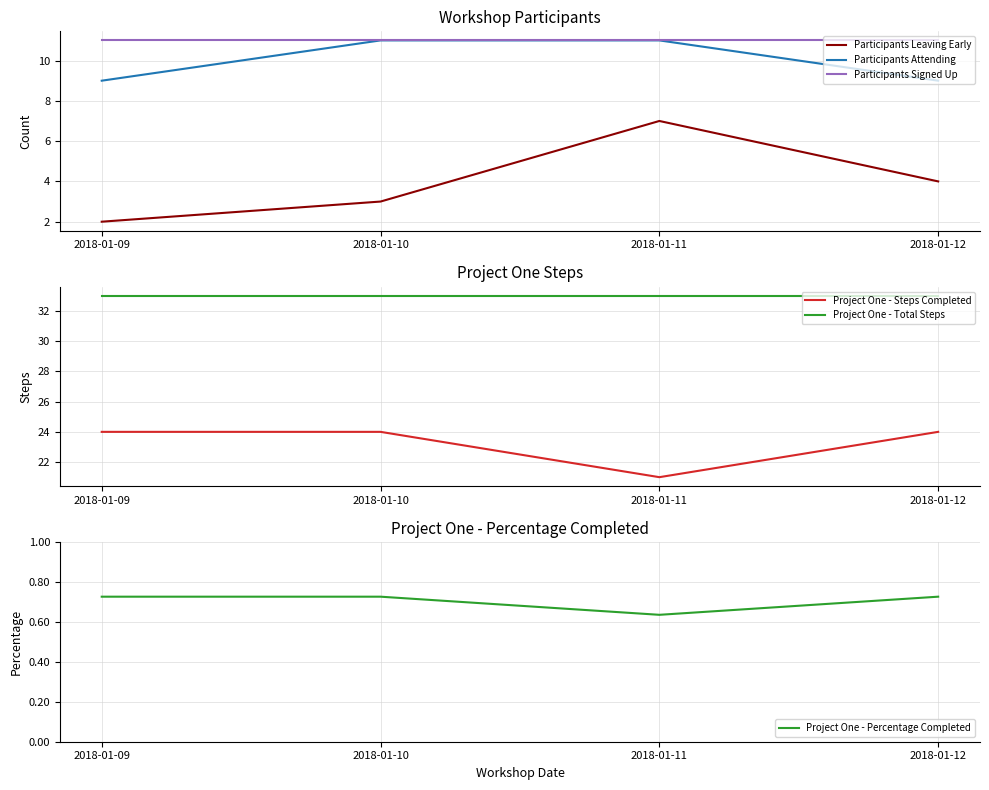

Is it true that Project One - Steps Completed equals 21.0 at 2018-01-11?

True